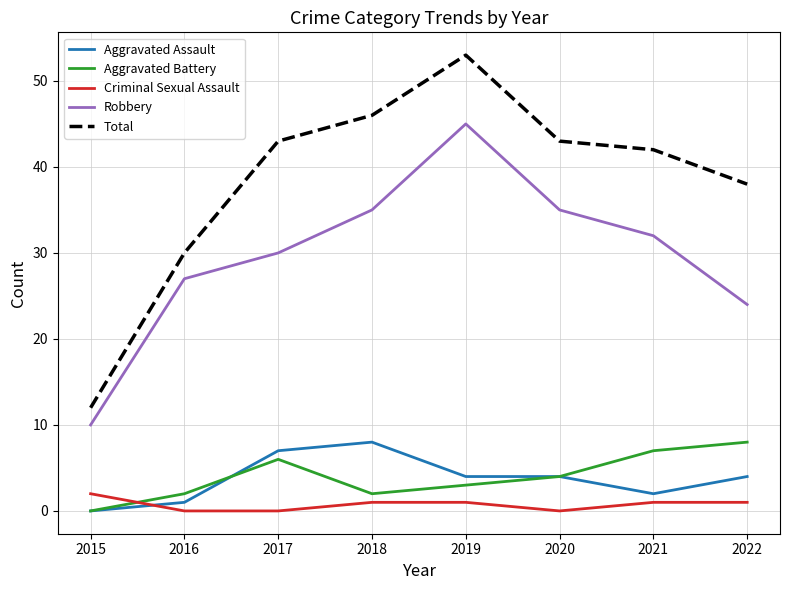

At which label does Aggravated Battery first exceed 4?

2017